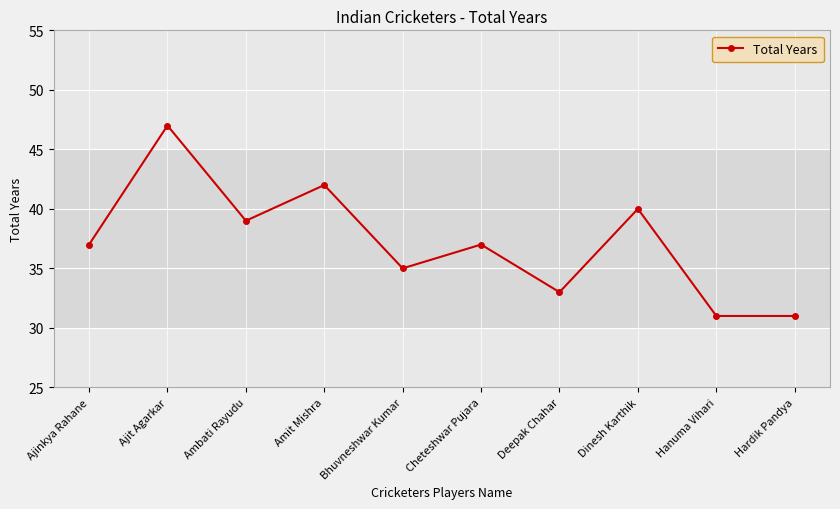

Is this an area chart (filled region under the line)?

No